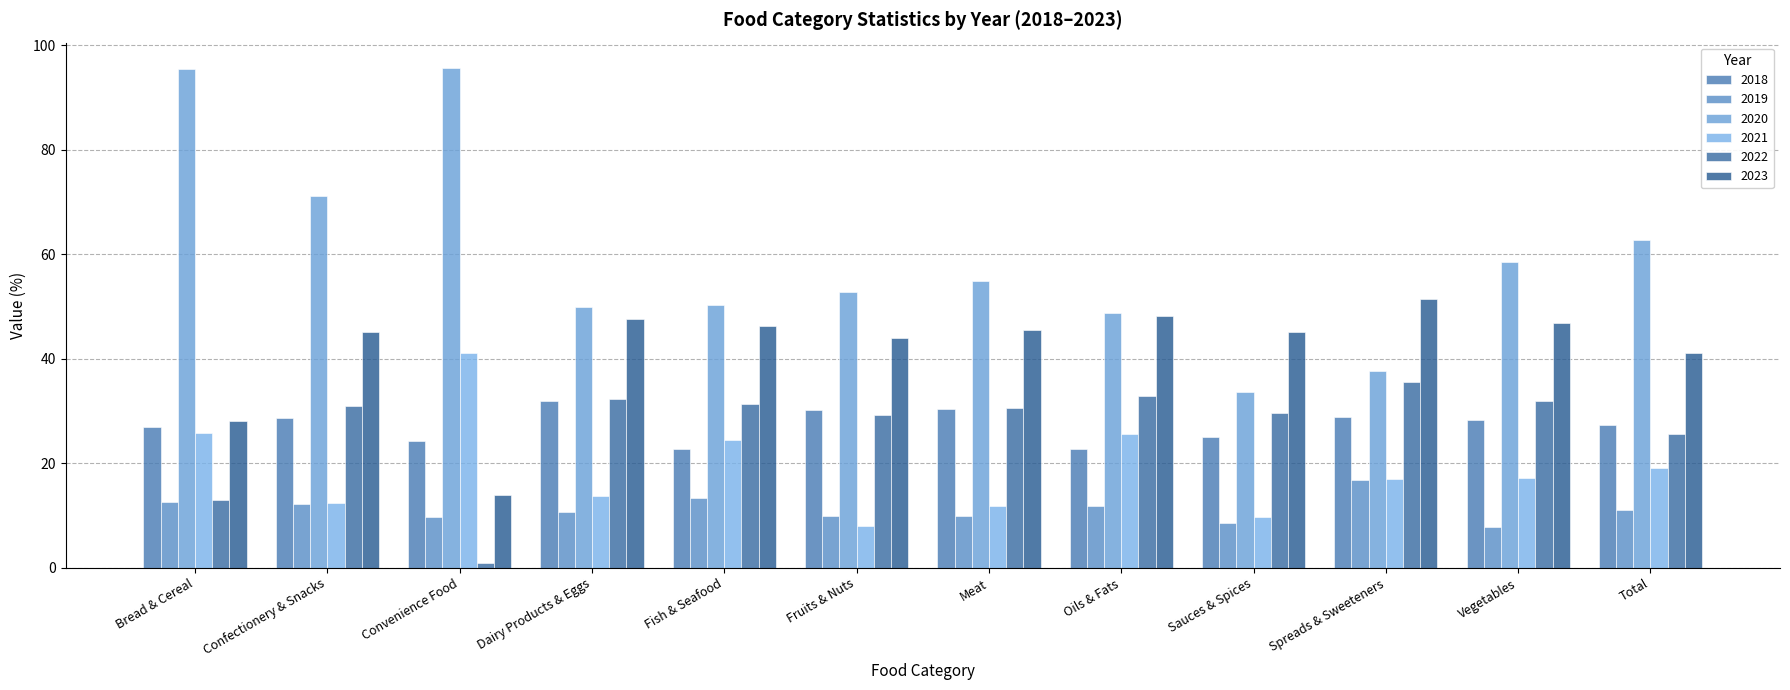

At which category is the sum across all series the highest?

Bread & Cereal